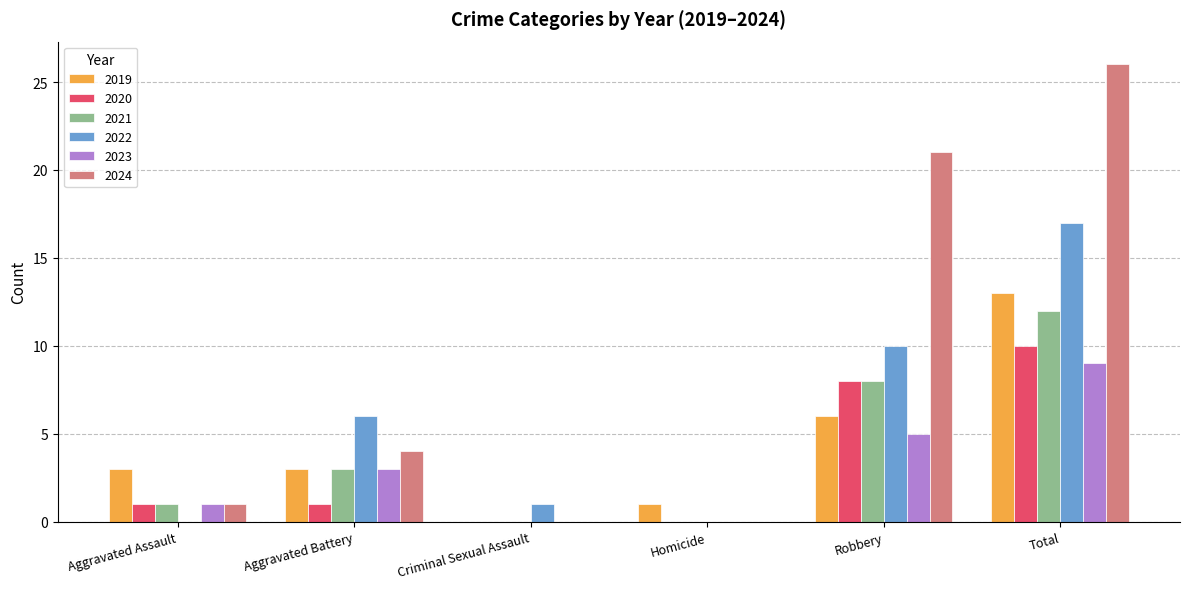

At which category is the sum across all series the highest?

Total